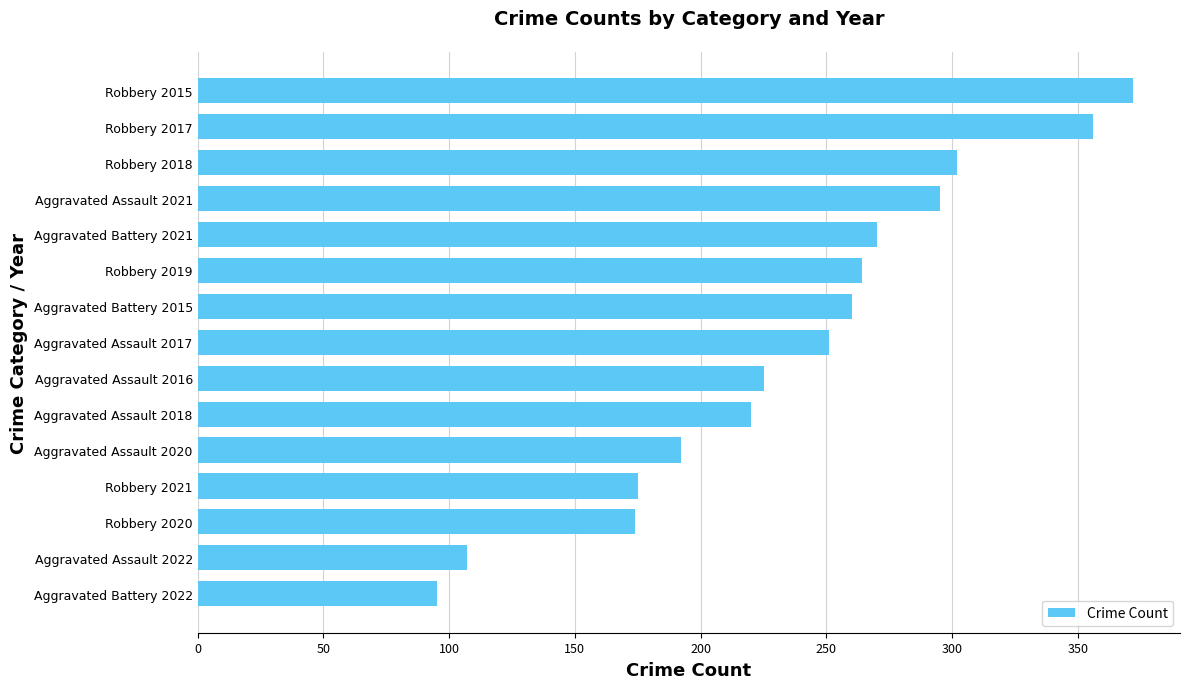

The chart shows a value of 181 at Robbery 2017. True or false?

False